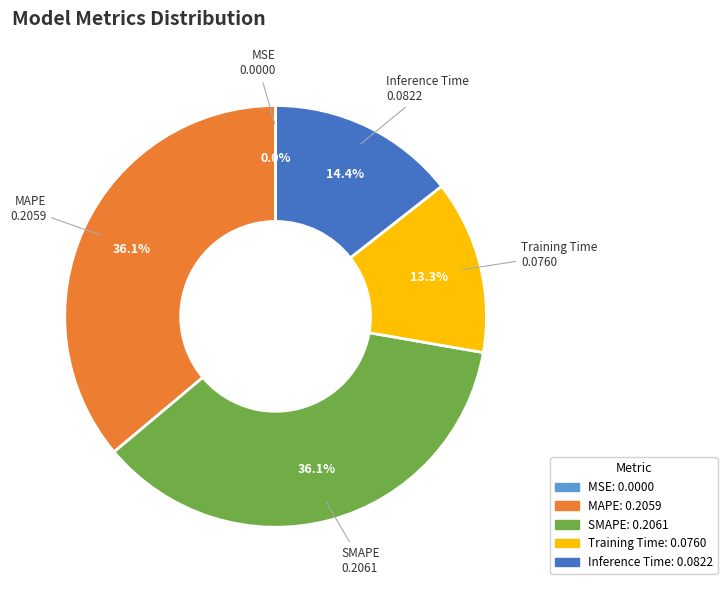

Between MAPE and Inference Time, which is larger?

MAPE